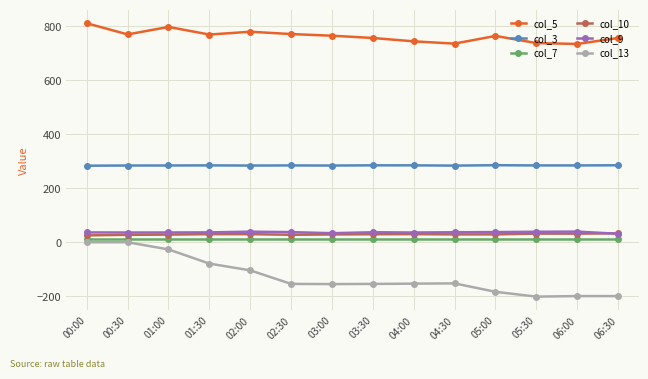

True or false: col_7 and col_5 cross at least once.

False